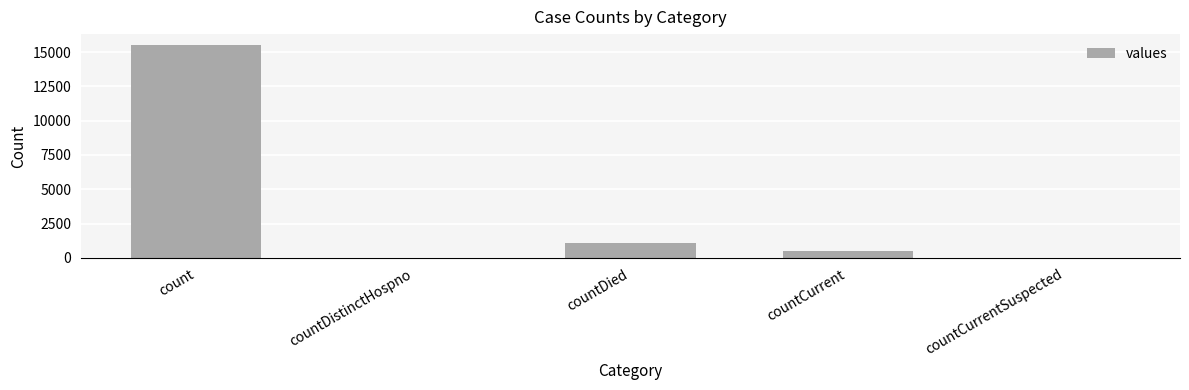

Is it true that the value at countCurrentSuspected is -7854?

False